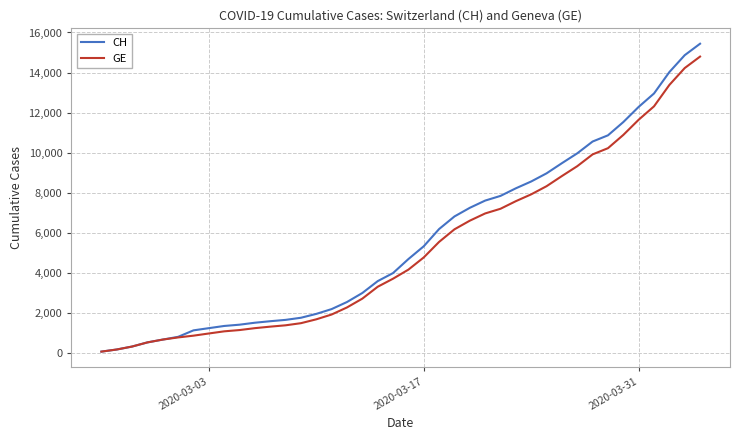

Which series has the largest range (max minus min)?

CH